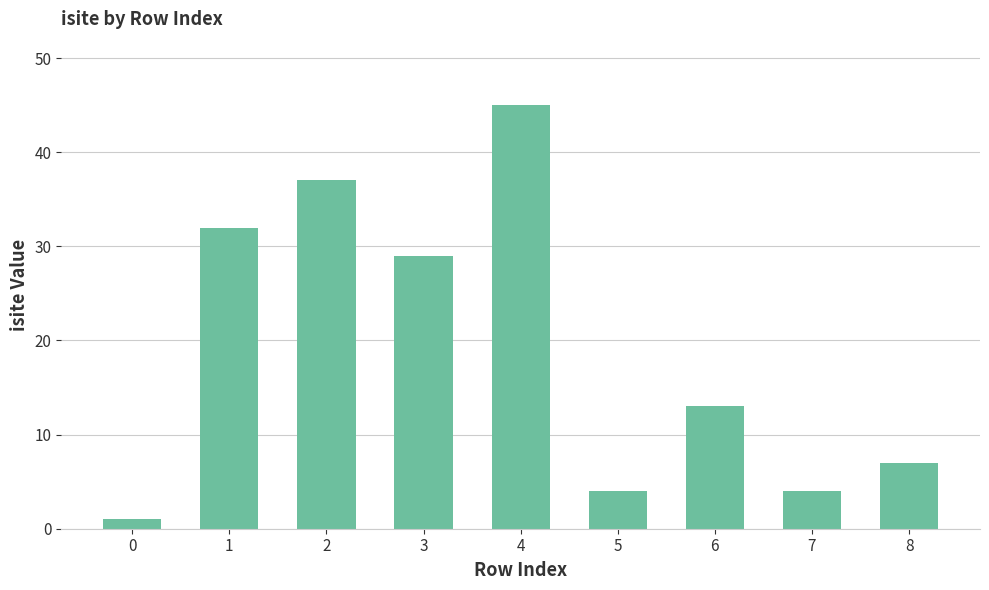

What is the minimum value shown in the chart?

1